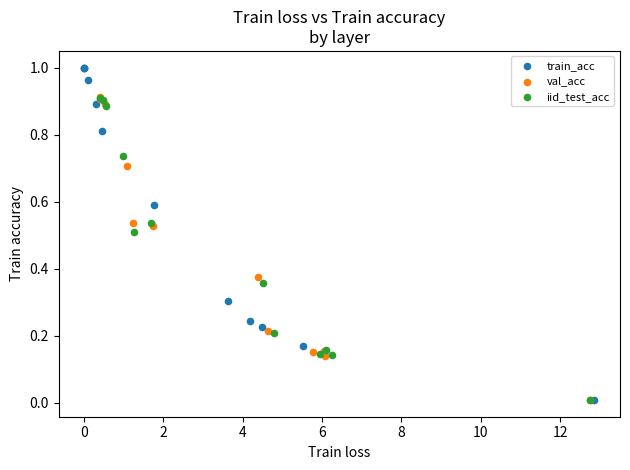

What are all the series names shown in the legend?

train_acc, val_acc, iid_test_acc